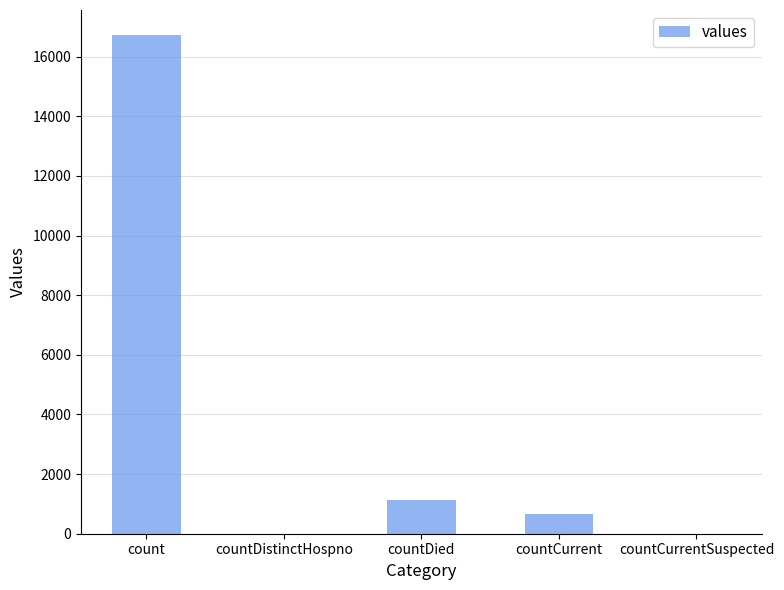

What is the change in value from countDied to countCurrent?

-474